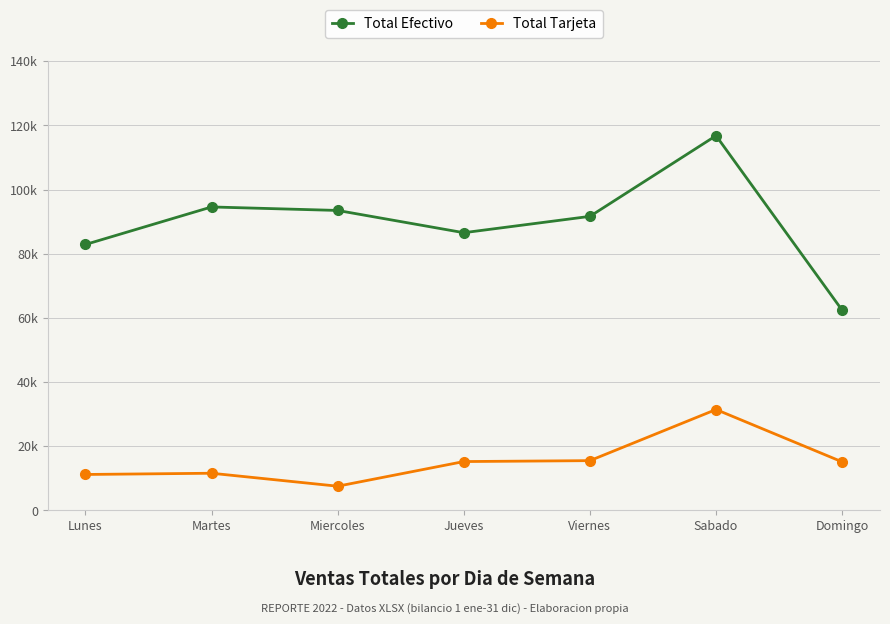

At which category is the sum across all series the highest?

Sabado